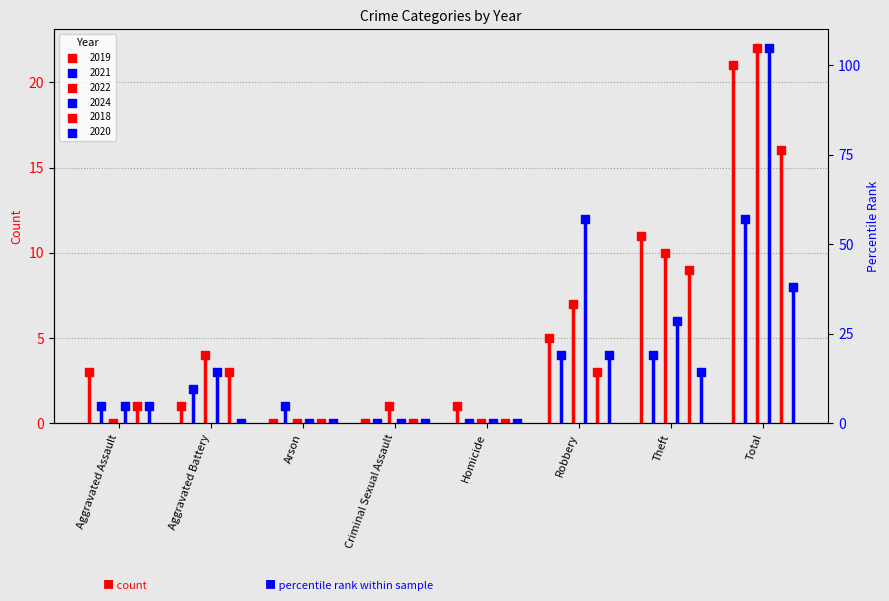

What is the total value across all series at Aggravated Assault?

7